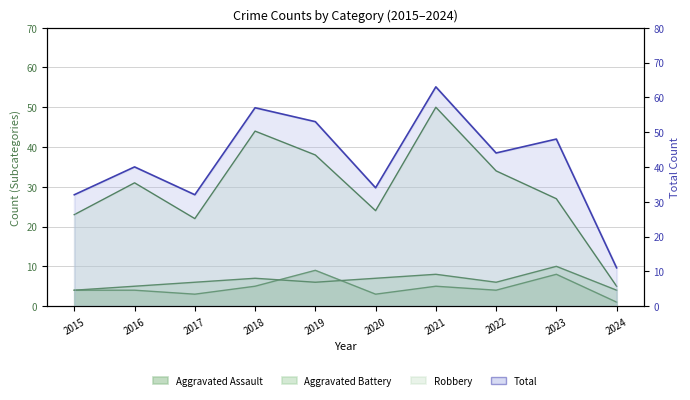

Between 2020 and 2019, which is larger?

2019